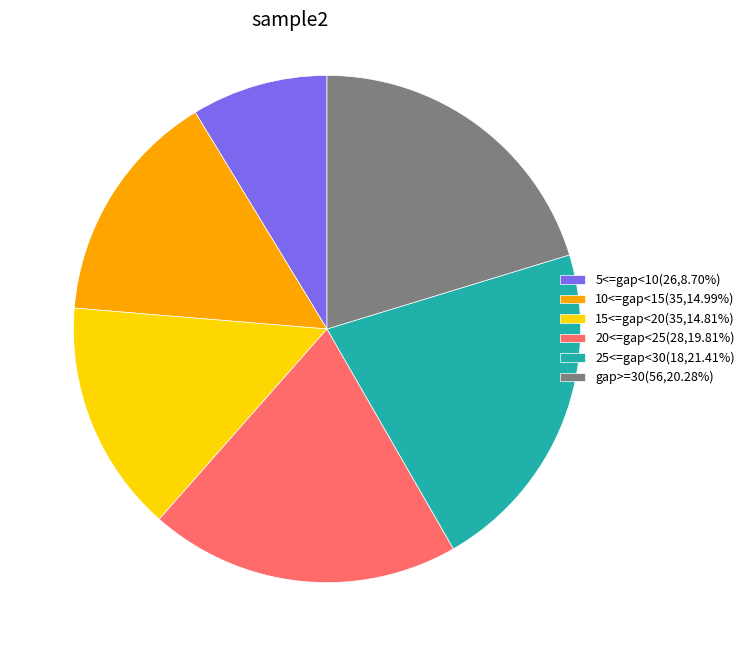

What is the largest slice in the pie chart?

25<=gap<30